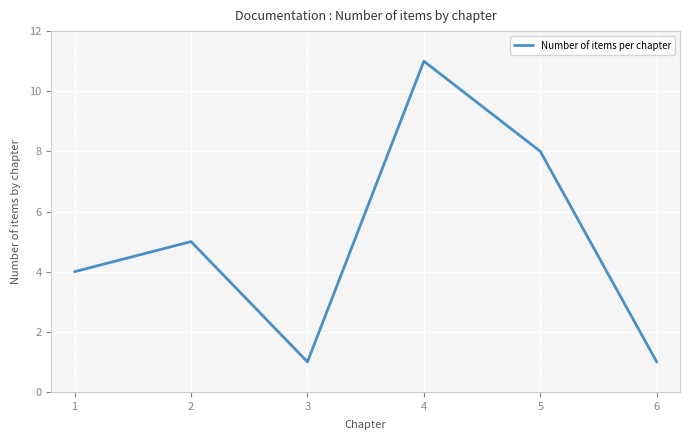

Read the value at 6.

1